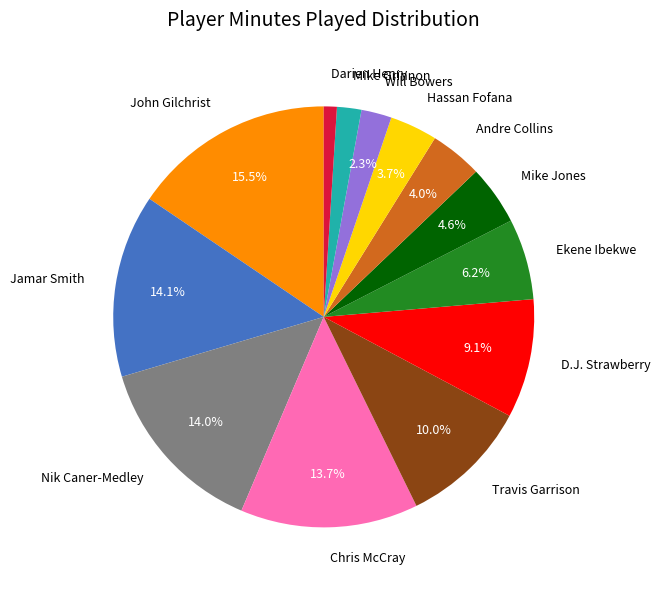

Is the sum of Jamar Smith and Darien Henry greater than half?

No